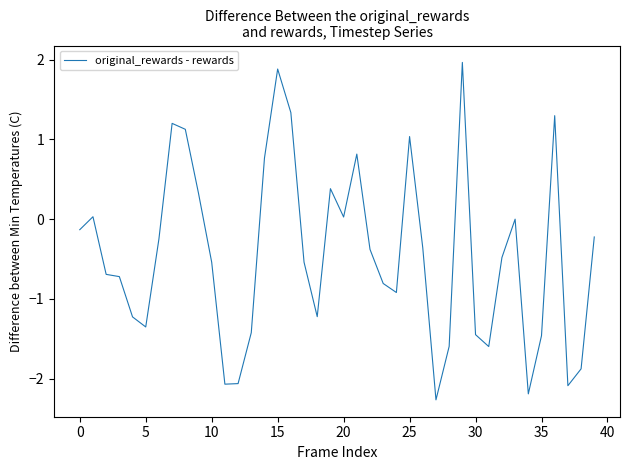

What is the difference between the maximum and minimum values?

4.2